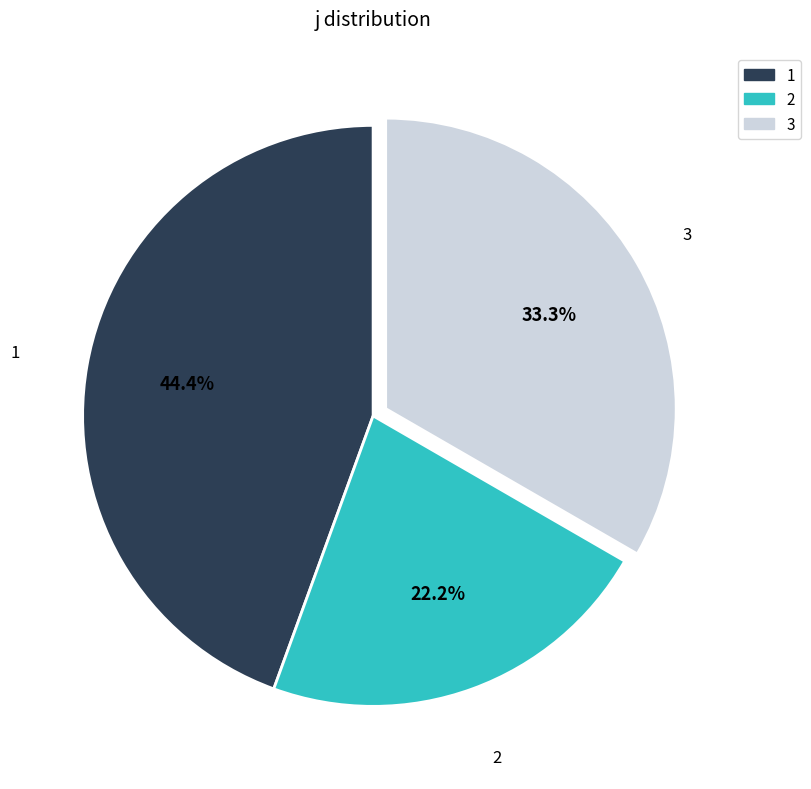

Which has a higher value, 2 or 3?

3